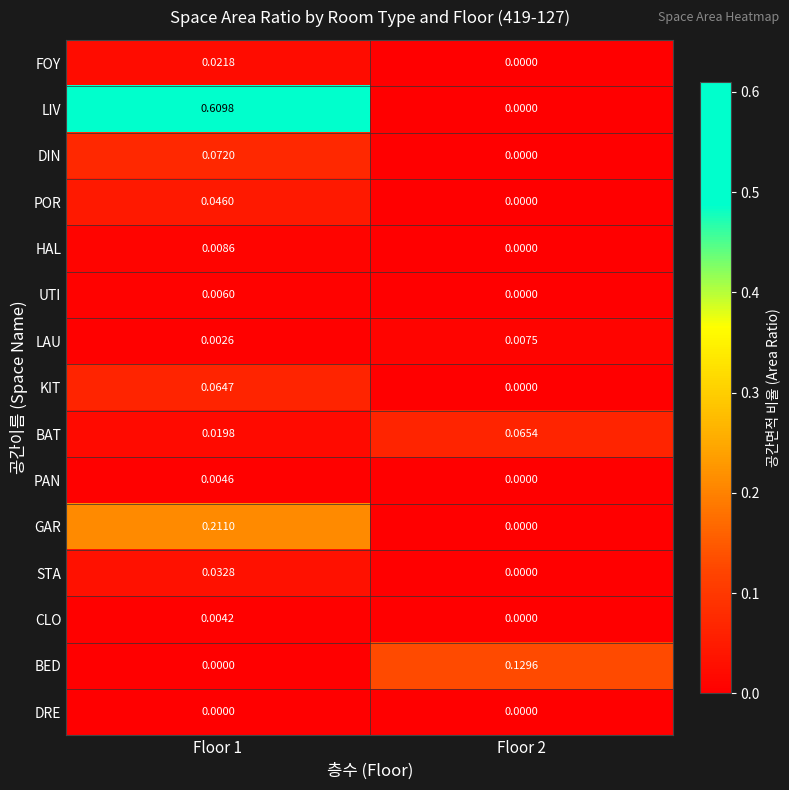

List the series in order of their peak value, lowest first.

DRE, CLO, PAN, UTI, LAU, HAL, FOY, STA, POR, KIT, BAT, DIN, BED, GAR, LIV